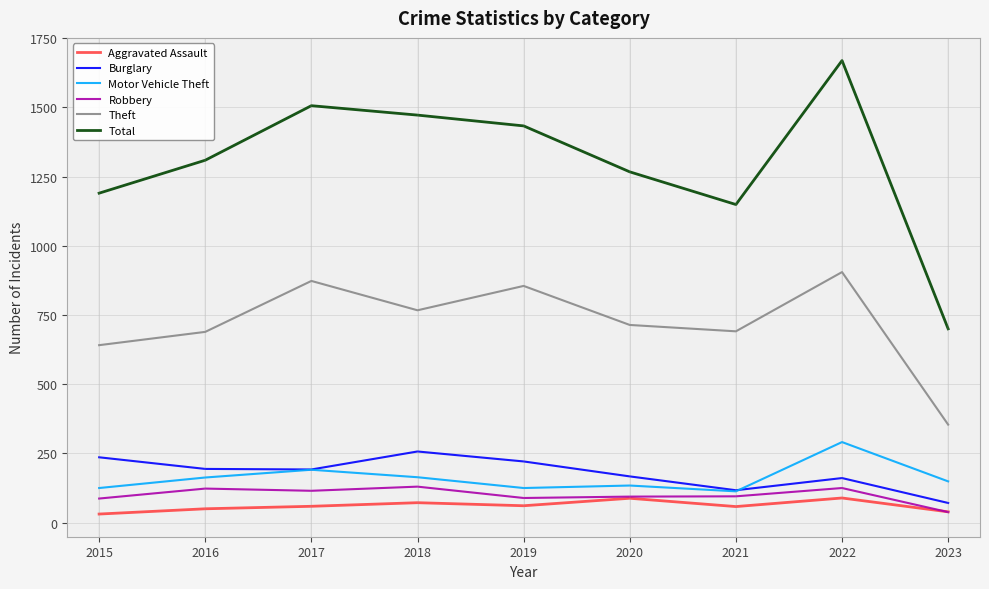

Which series has the largest range (max minus min)?

Total